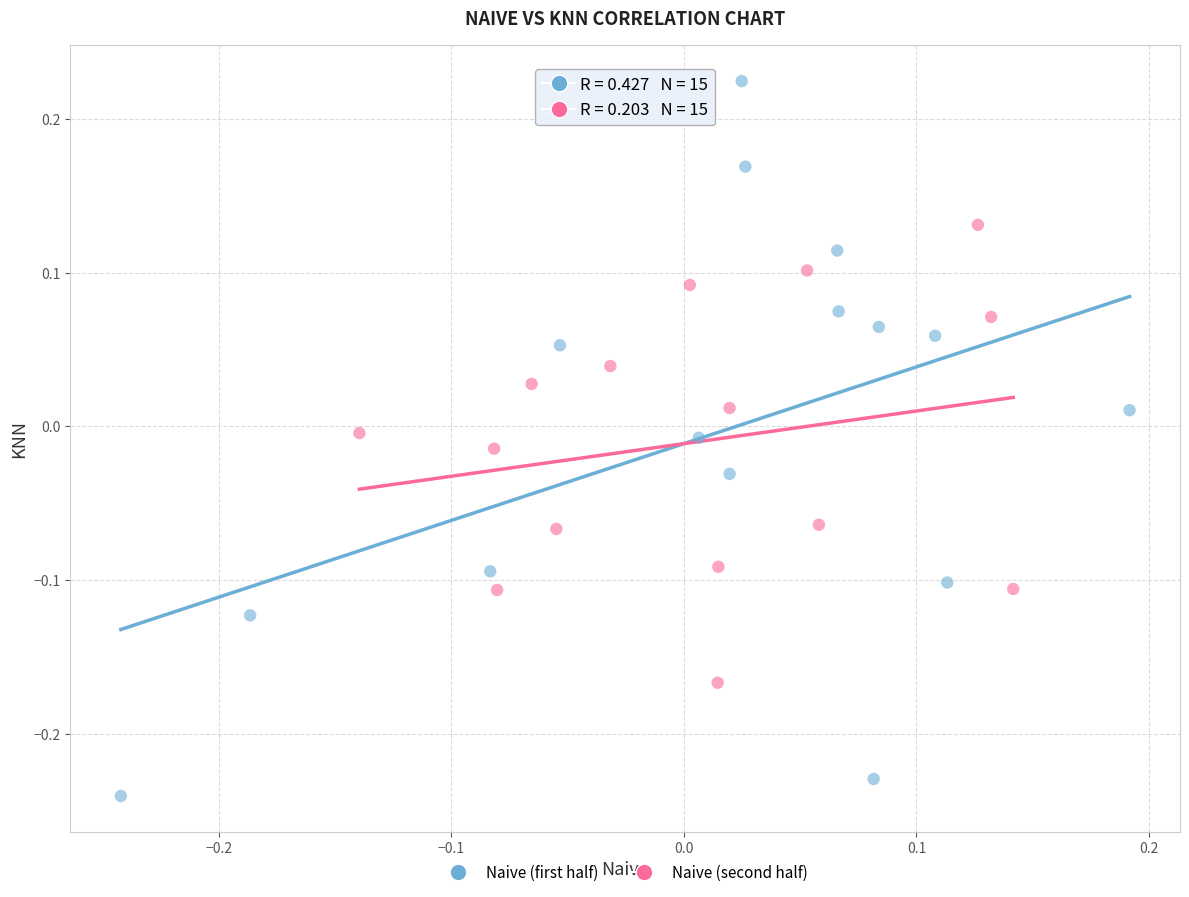

Which series reaches the minimum Y coordinate?

Naive (first half)